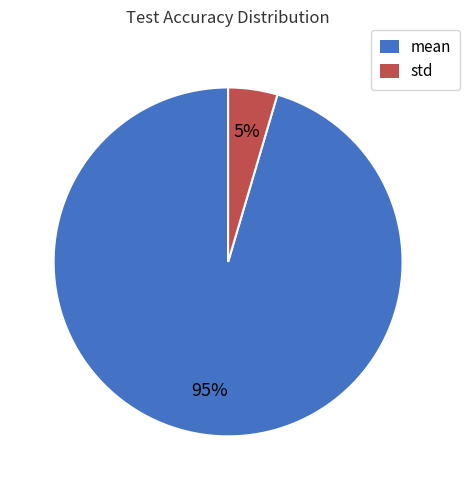

Is it true that std is 14% of the pie?

False